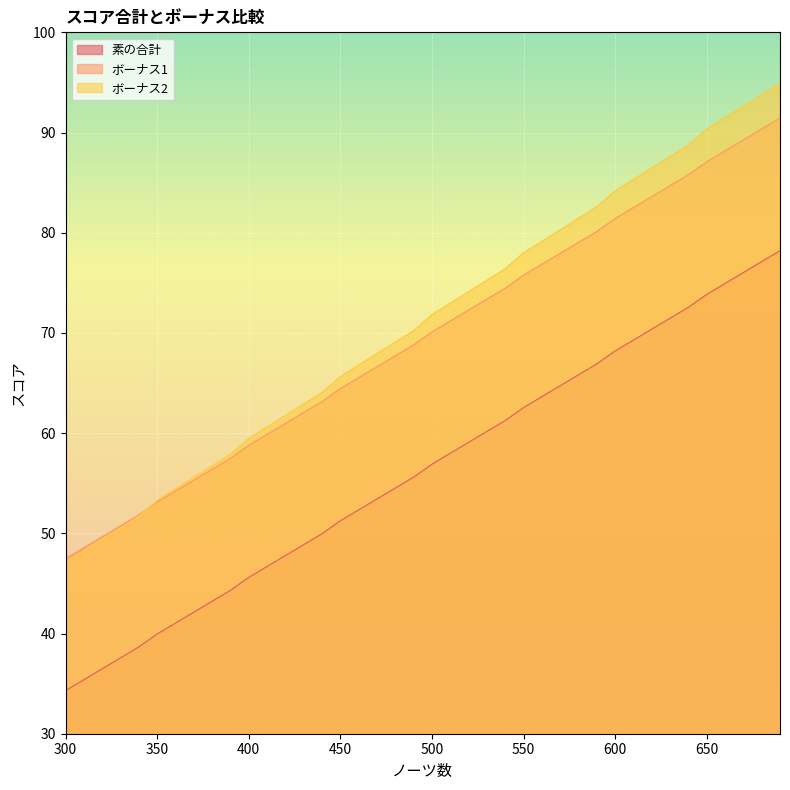

The value of 素の合計 at 570 is 64.7. True or false?

True